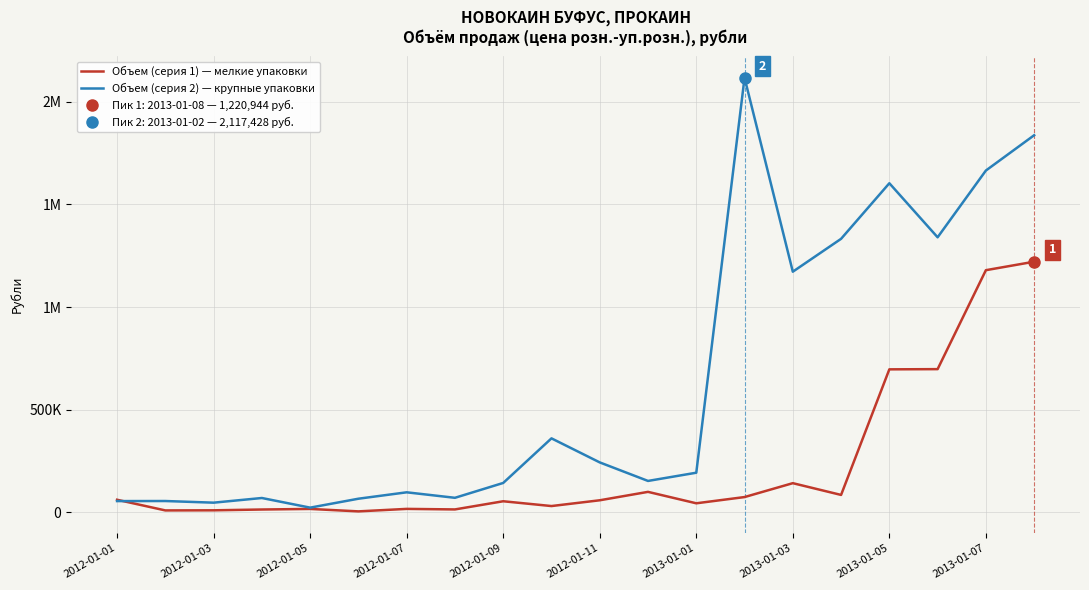

What is the smallest value displayed?

3967